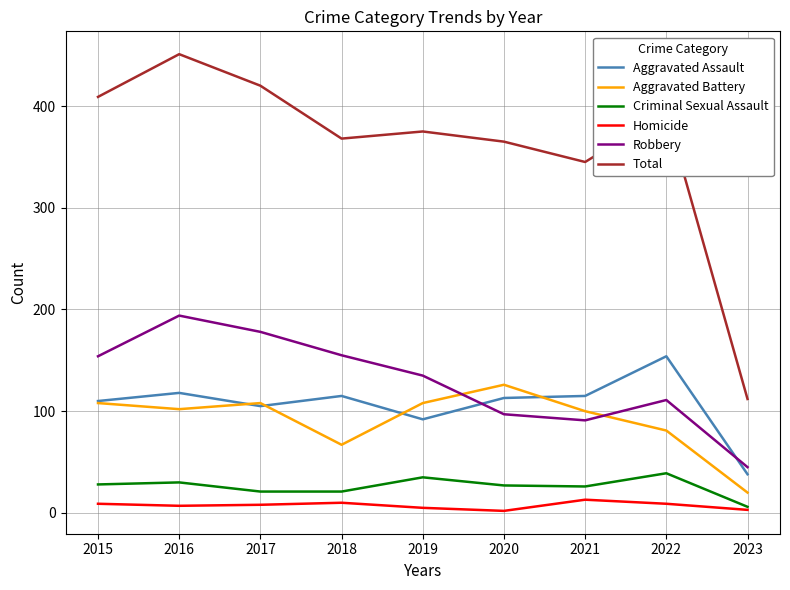

At which category is the sum across all series the highest?

2016